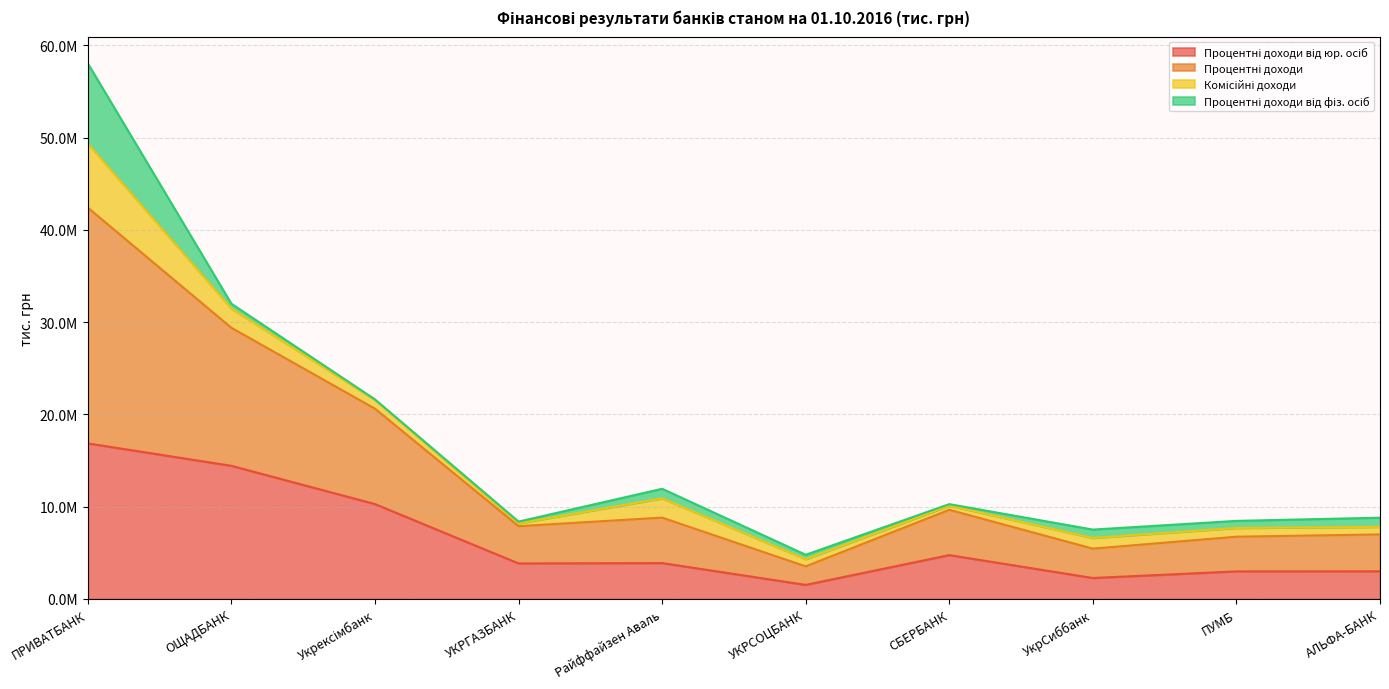

Where is Процентні доходи від юр. осіб nearest to the value 9194965?

Укрексімбанк